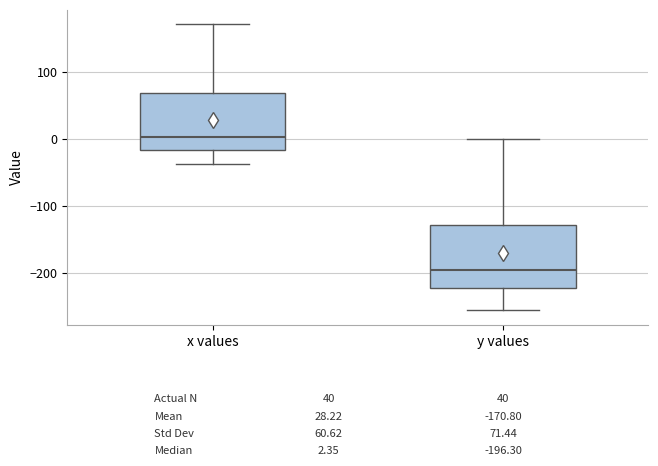

Which box has the highest median line?

x values